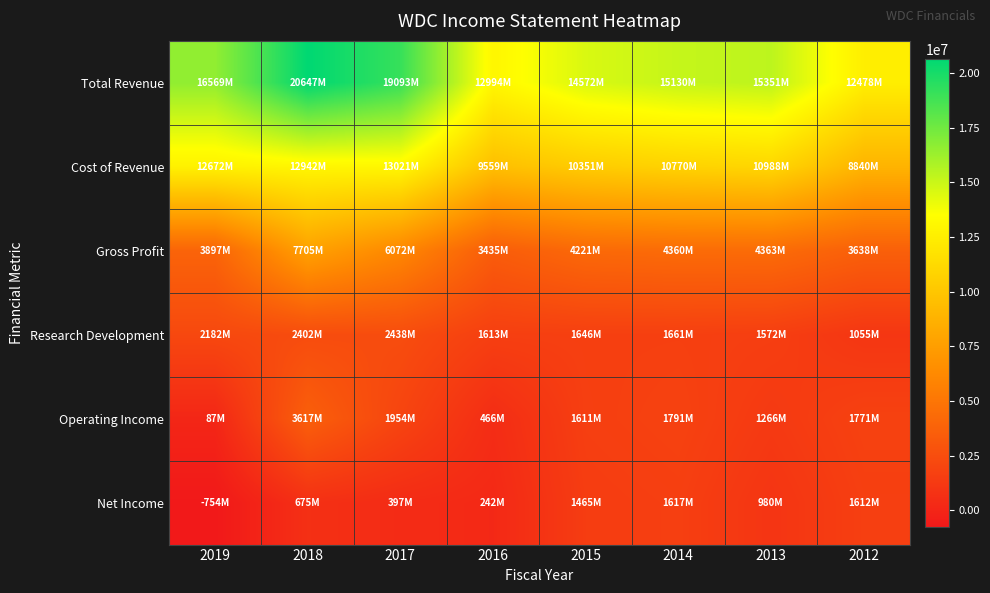

List the series in order of their peak value, highest first.

Total Revenue, Cost of Revenue, Gross Profit, Operating Income, Research Development, Net Income